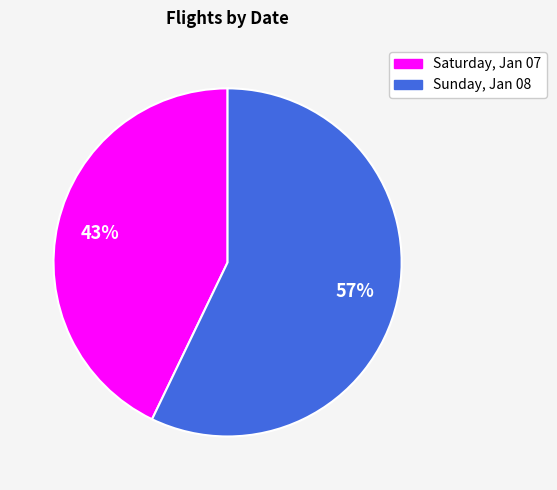

Is it true that Sunday, Jan 08 is 71% of the pie?

False